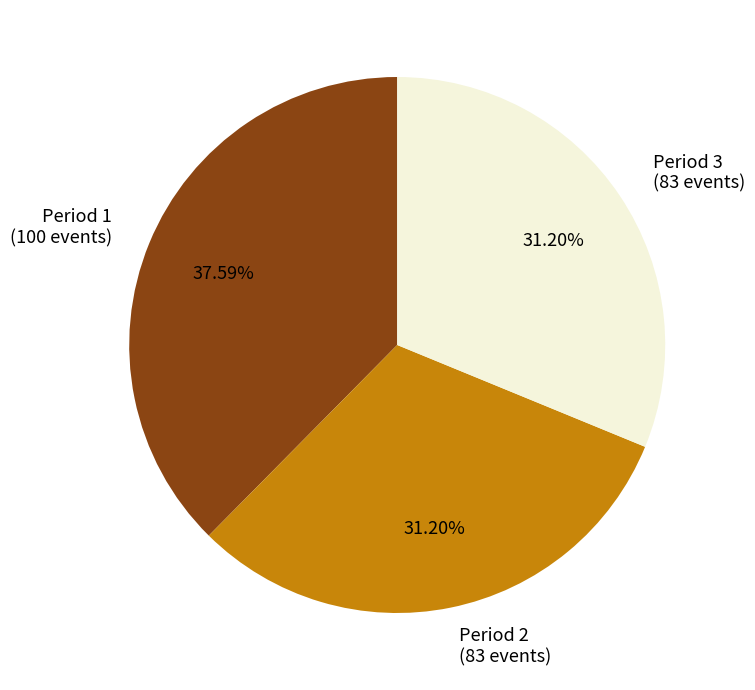

Do Period 1 and Period 2 together represent more than half of the pie?

Yes